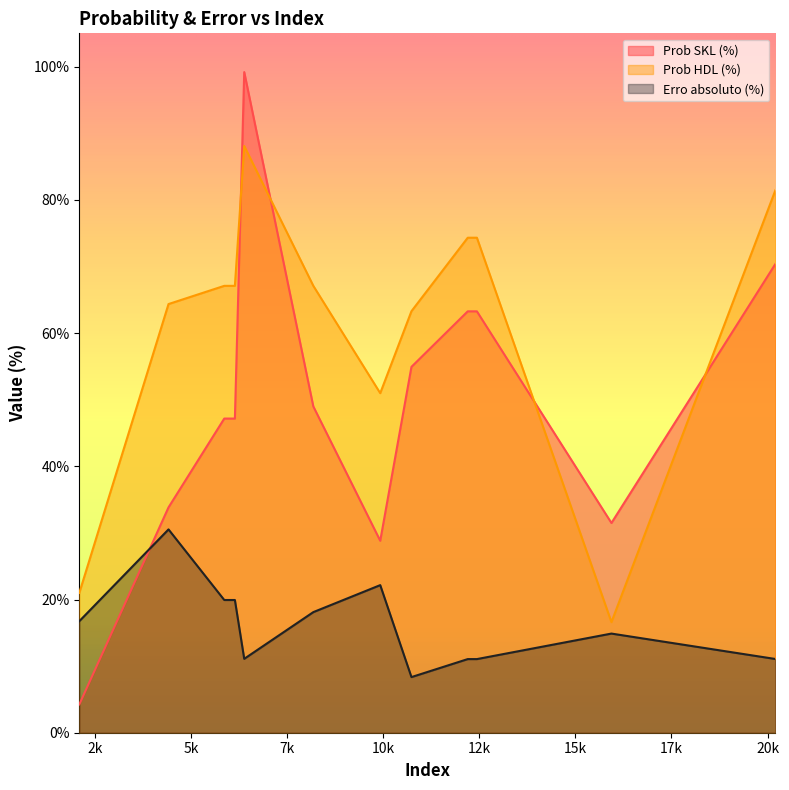

Is the value of Erro absoluto (%) at 8186 greater than the value of Prob SKL (%) at 8186?

No